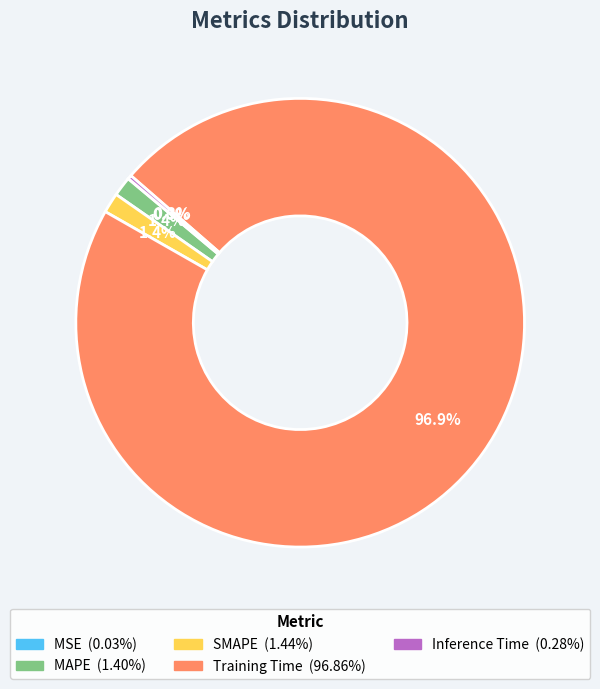

Which category accounts for the majority?

Training Time